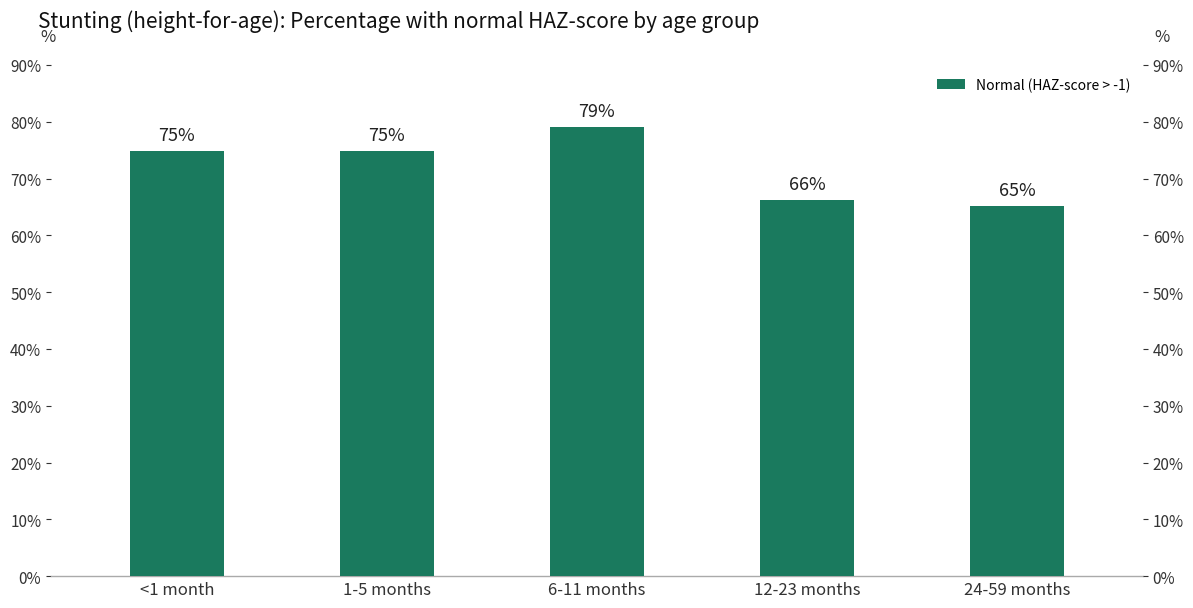

What is the difference between the maximum and minimum values?

0.1